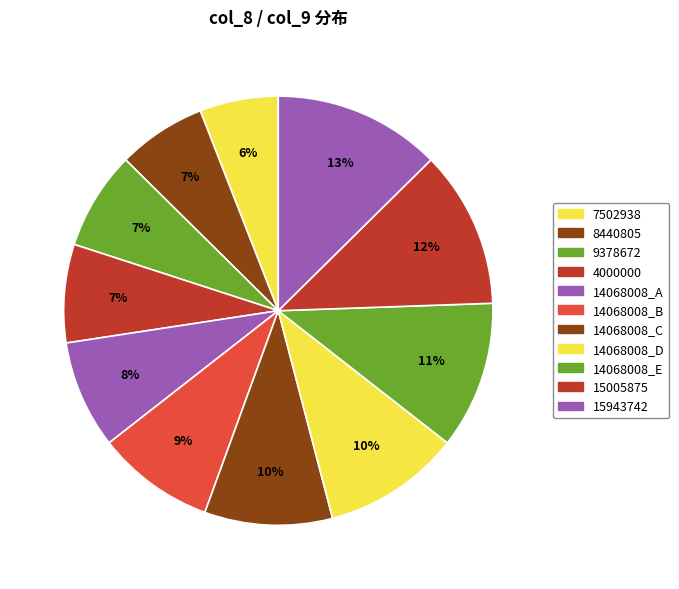

Which slice is the largest?

15943742